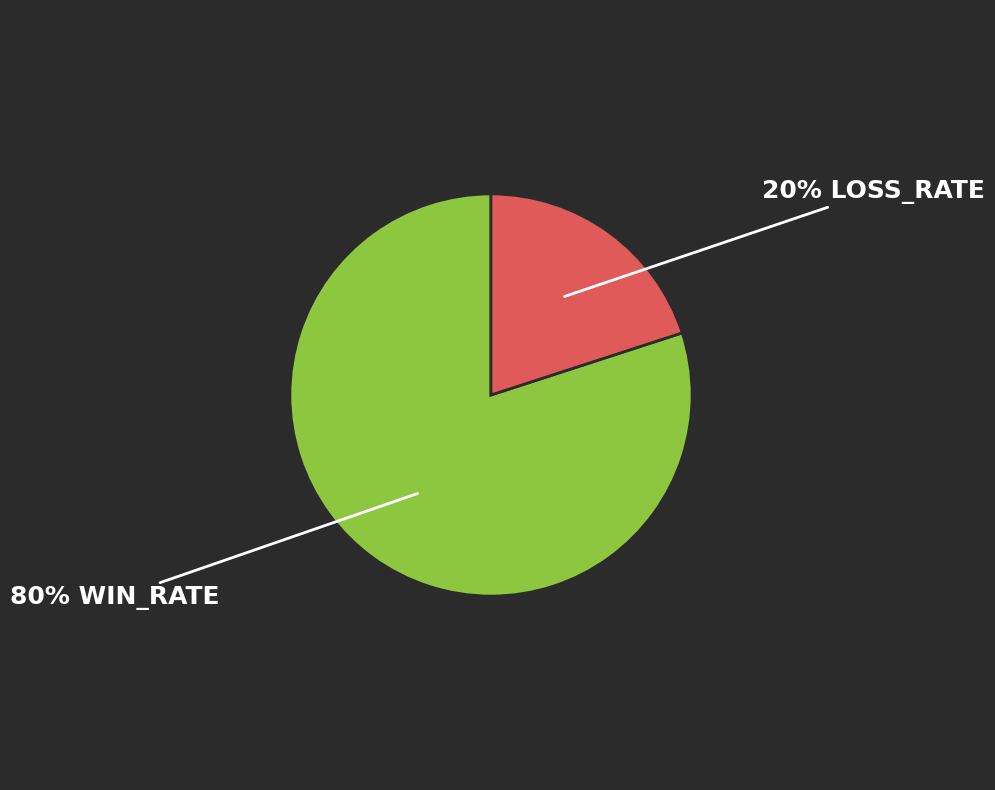

How many slices are in this pie chart?

2